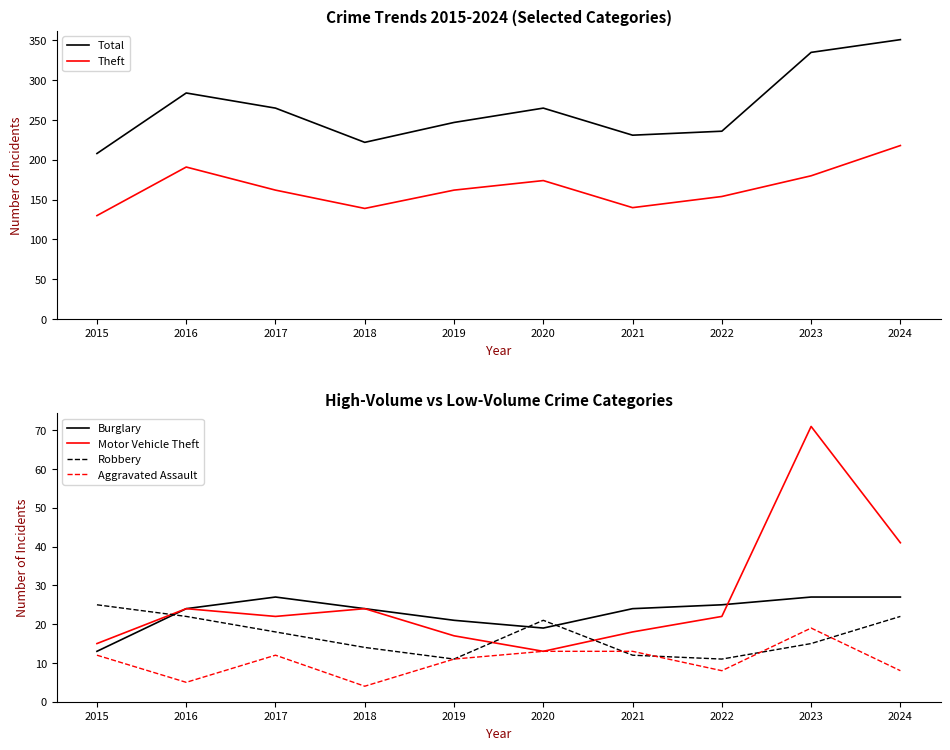

What is the total value across all series at 2024?

667